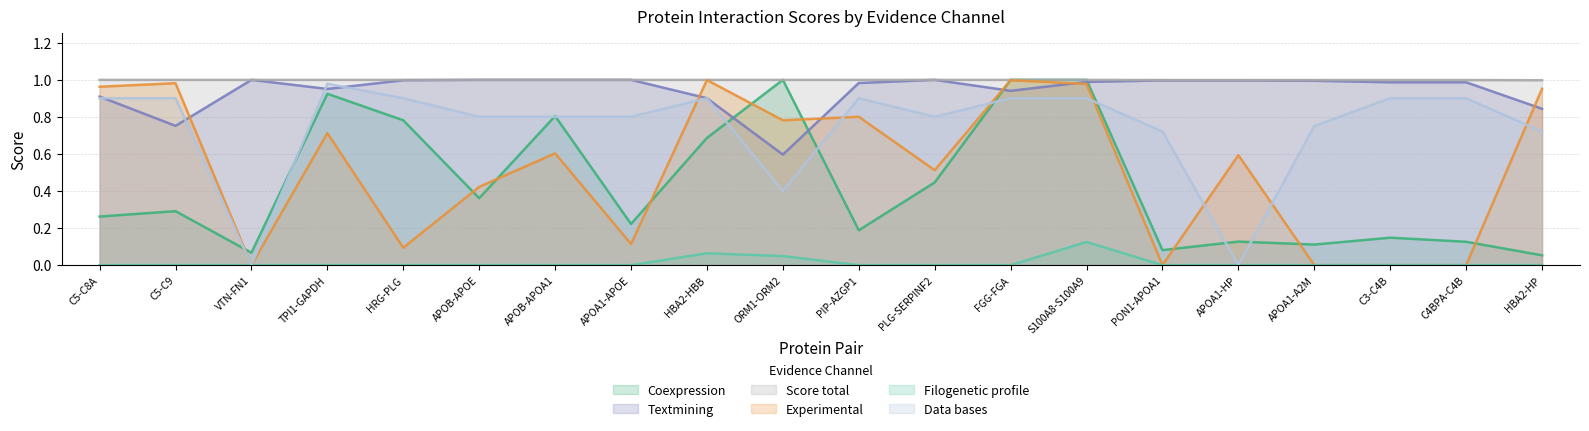

List the series in order of their peak value, highest first.

Coexpression, Textmining, Score total, Experimental, Data bases, Filogenetic profile